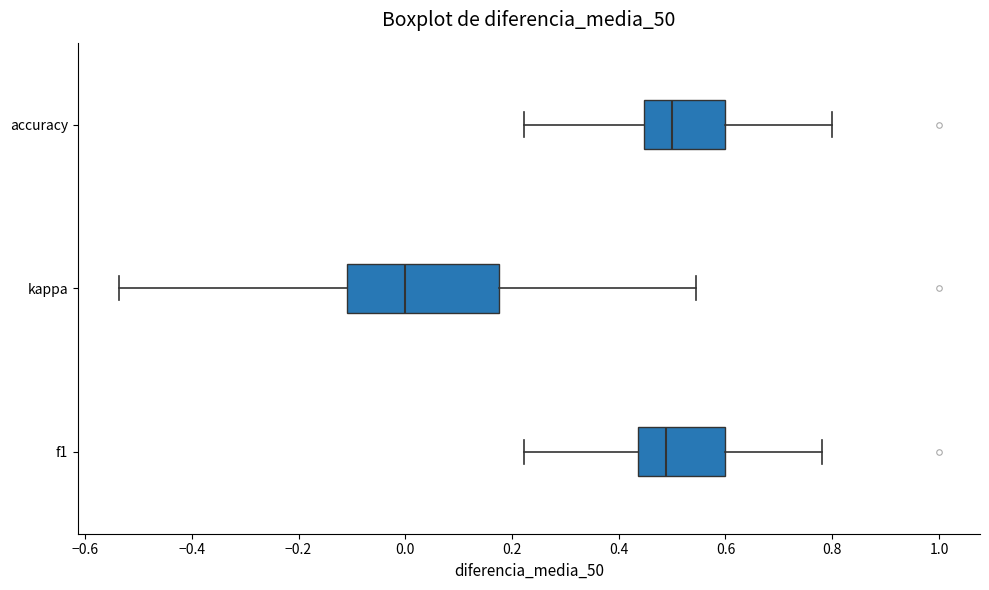

Reading bottom to top, transcribe this box plot: for each box, give where its median line is, the range the box spans, and where its two whiskers end, as read against the x-axis. The values are not printed on the chart, so give them approximately, as read against the axis.

f1: median 0.48, box 0.44 to 0.60, whiskers 0.22 to 0.78
kappa: median 0.00, box -0.10 to 0.18, whiskers -0.54 to 0.54
accuracy: median 0.50, box 0.44 to 0.60, whiskers 0.22 to 0.80